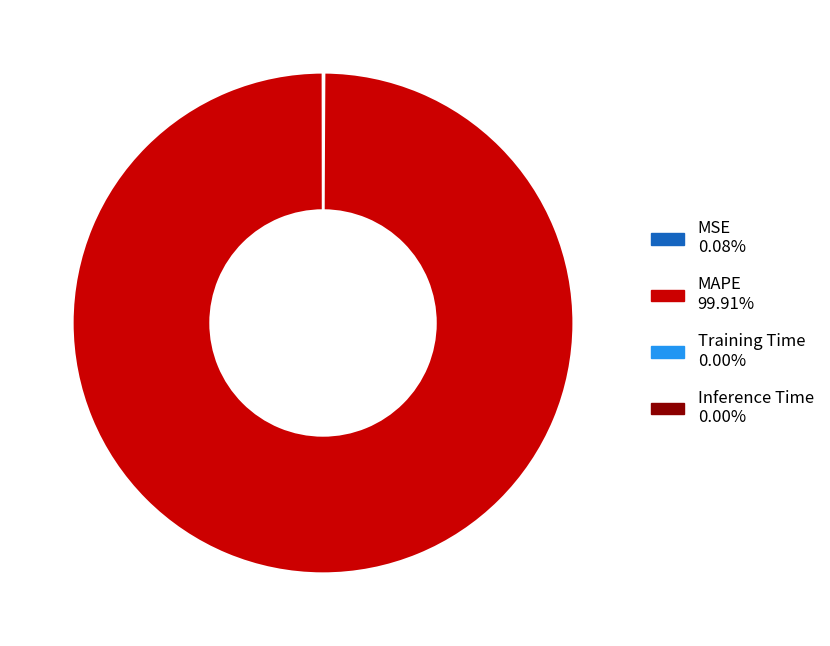

What is the largest slice in the pie chart?

MAPE